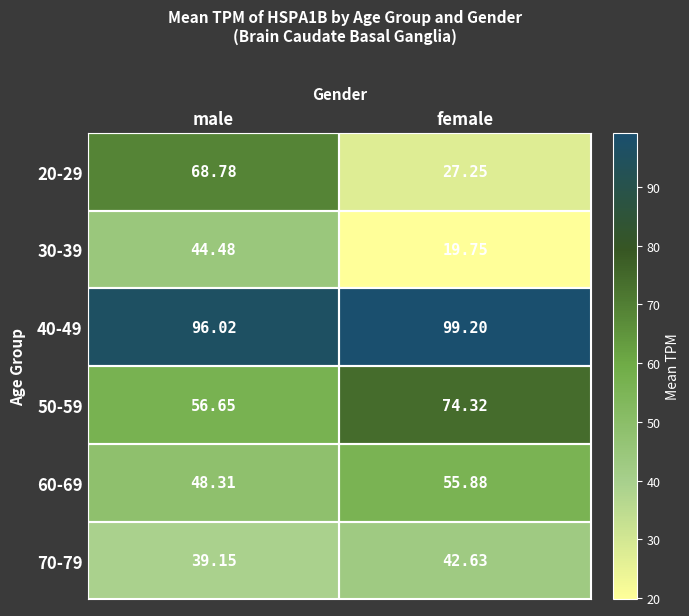

How many categories are shown in the chart?

2